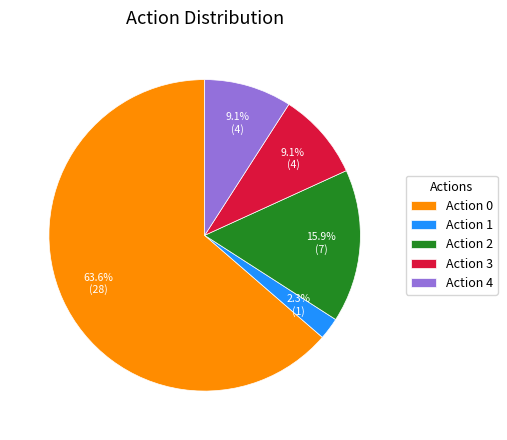

Which slice is the smallest?

Action 1